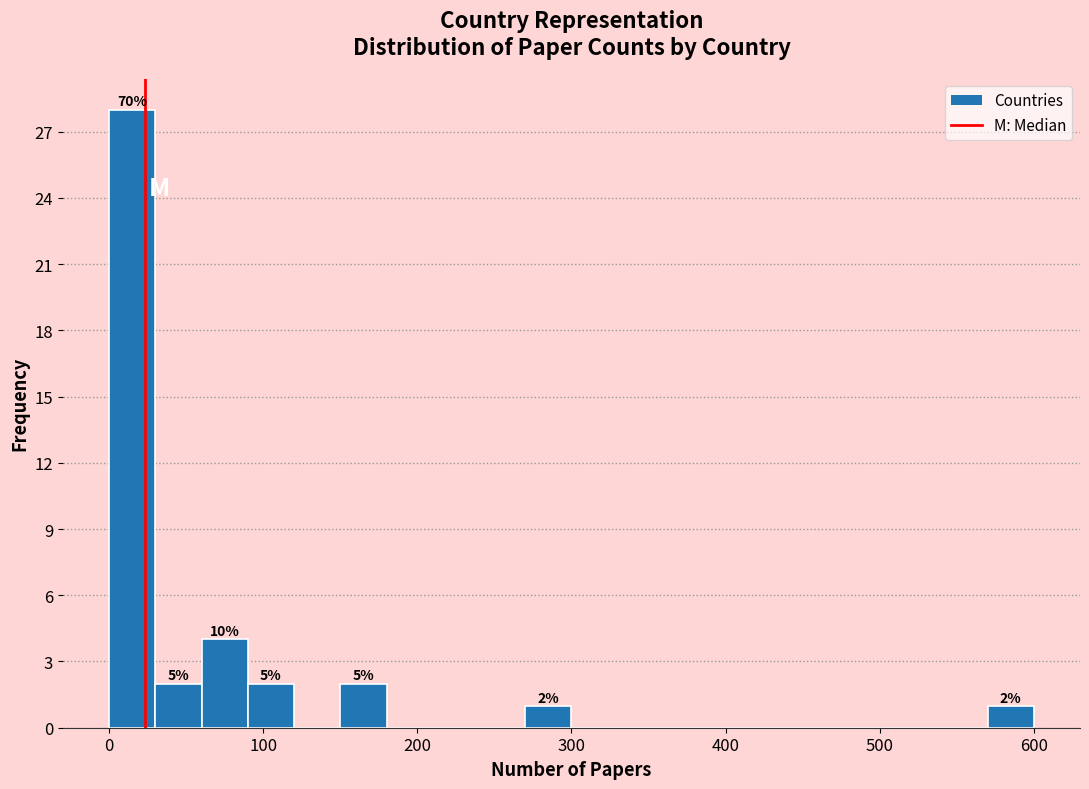

Read against the x-axis, roughly where is the centre of the tallest bar?

20